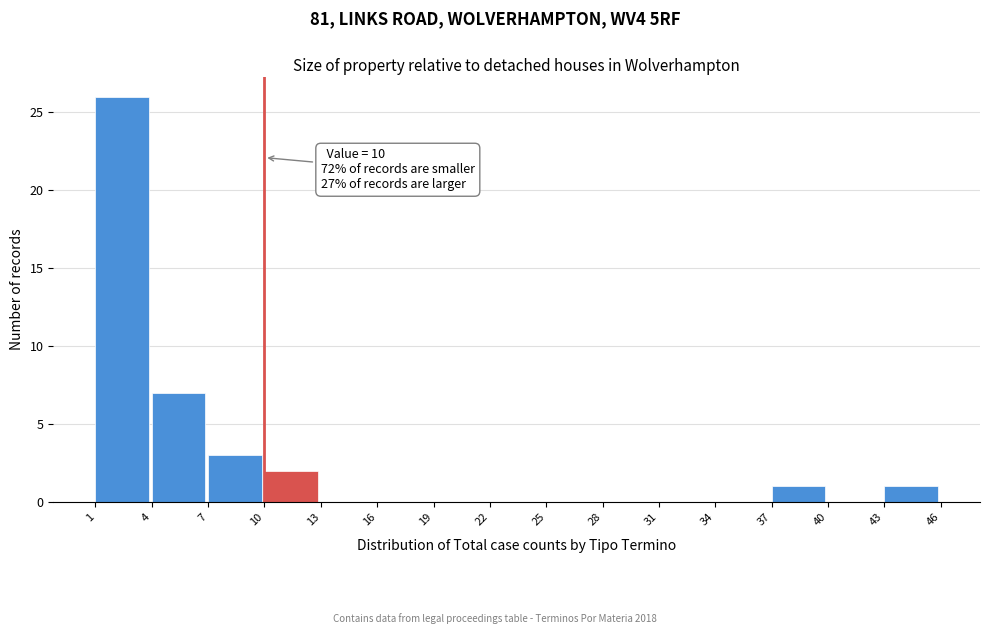

Which range on the x-axis has the tallest bar?

1 to 4